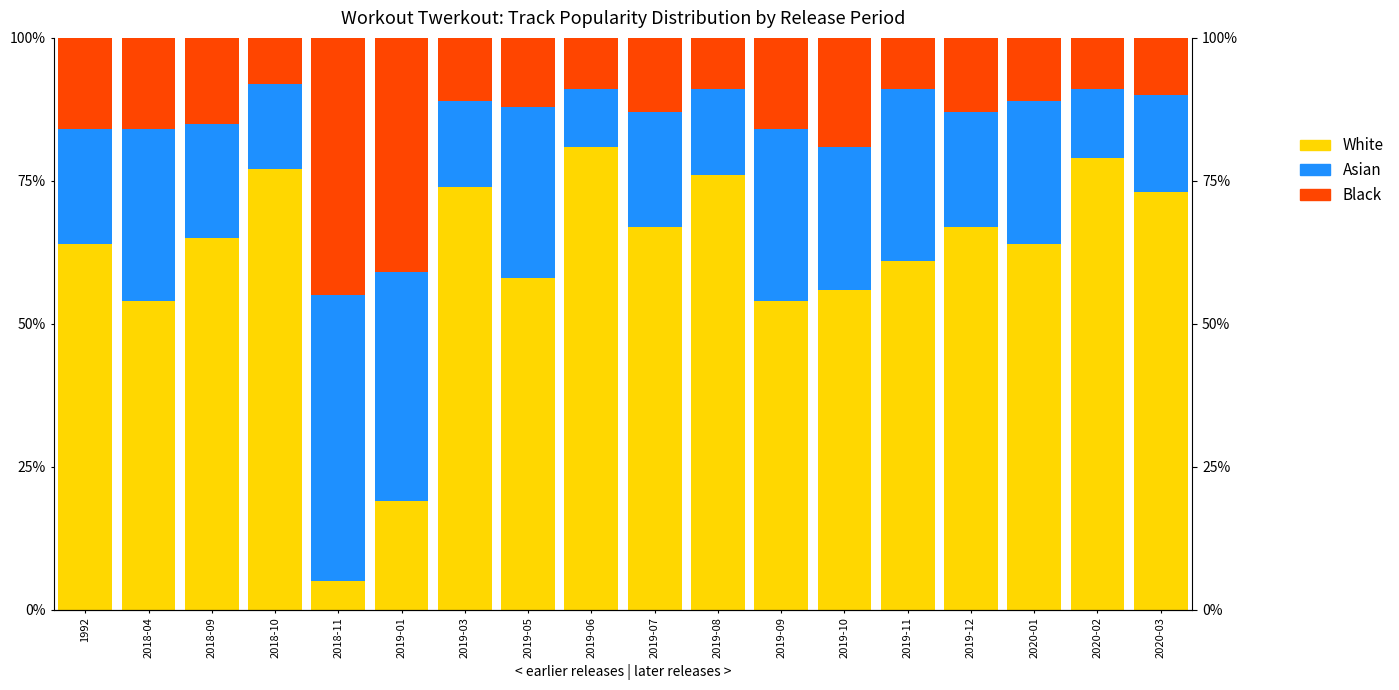

True or false: White has a value of 64.0 at 2020-01.

True